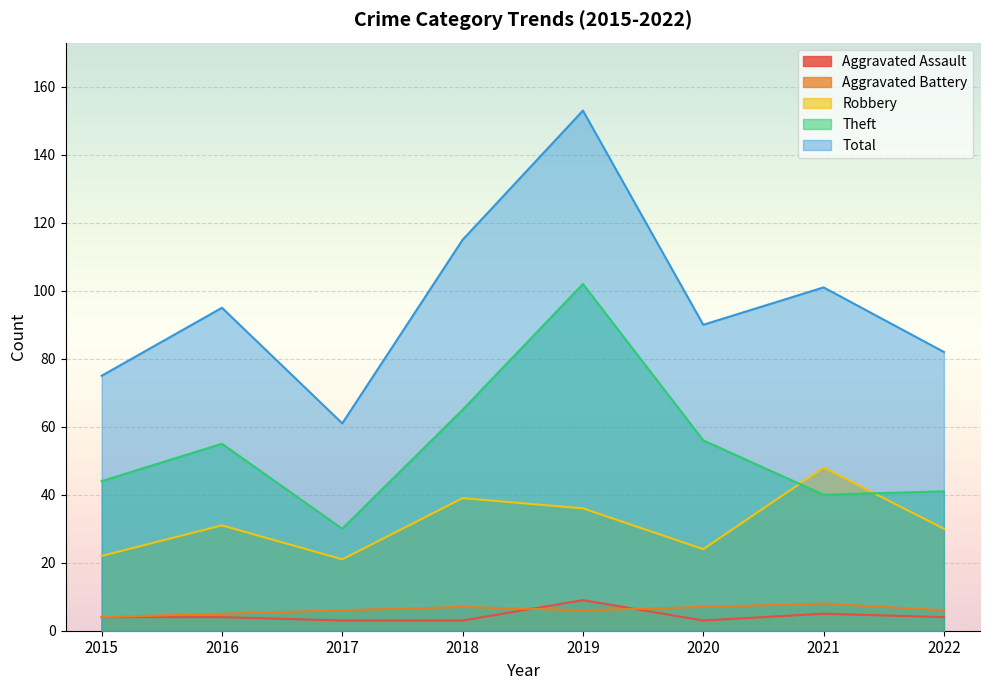

What are all the series names shown in the legend?

Aggravated Assault, Aggravated Battery, Robbery, Theft, Total